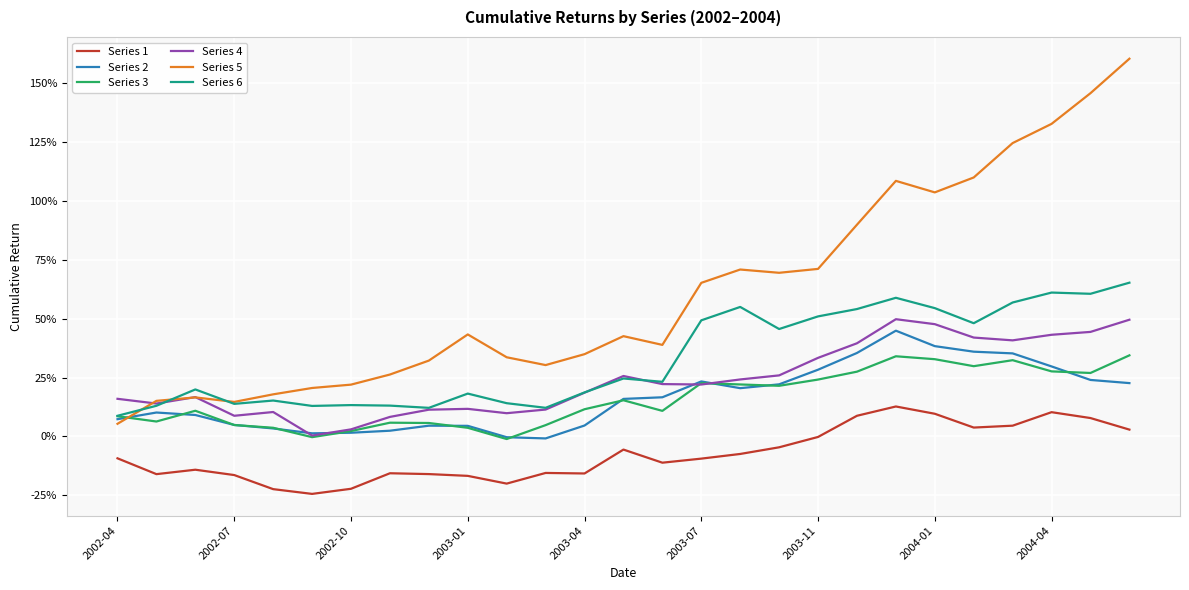

What is the difference between the second highest and minimum values in the Series 5 series?

1.4